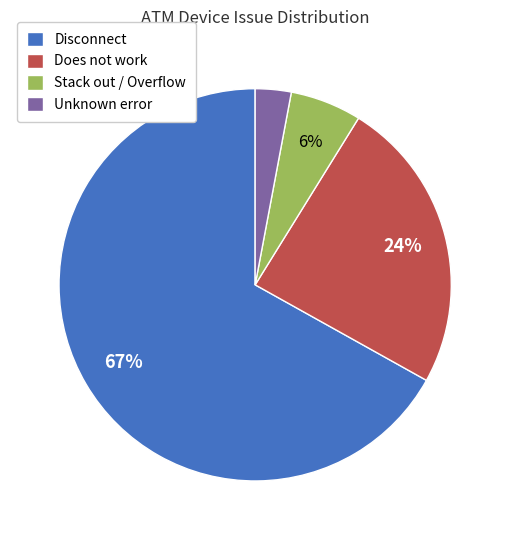

Which slice is the largest?

Disconnect